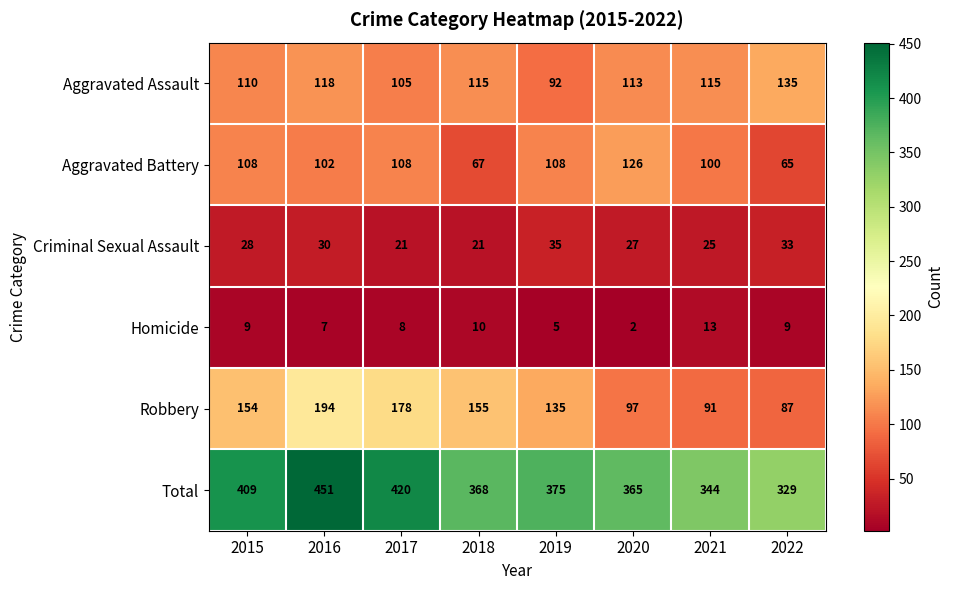

At which label is Homicide closest to 7?

2016